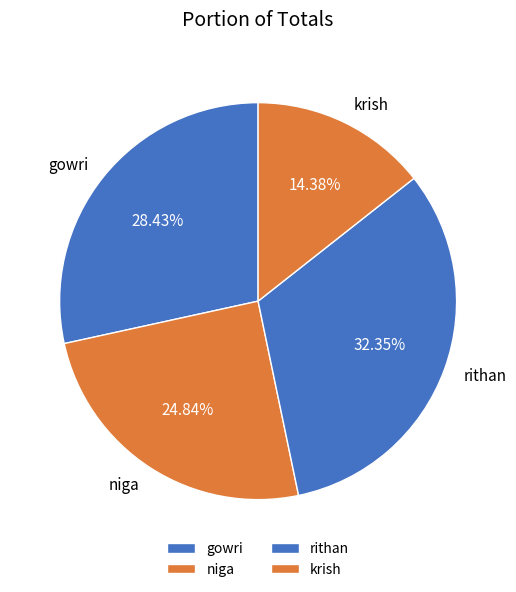

Does rithan account for over 50% of the chart?

No